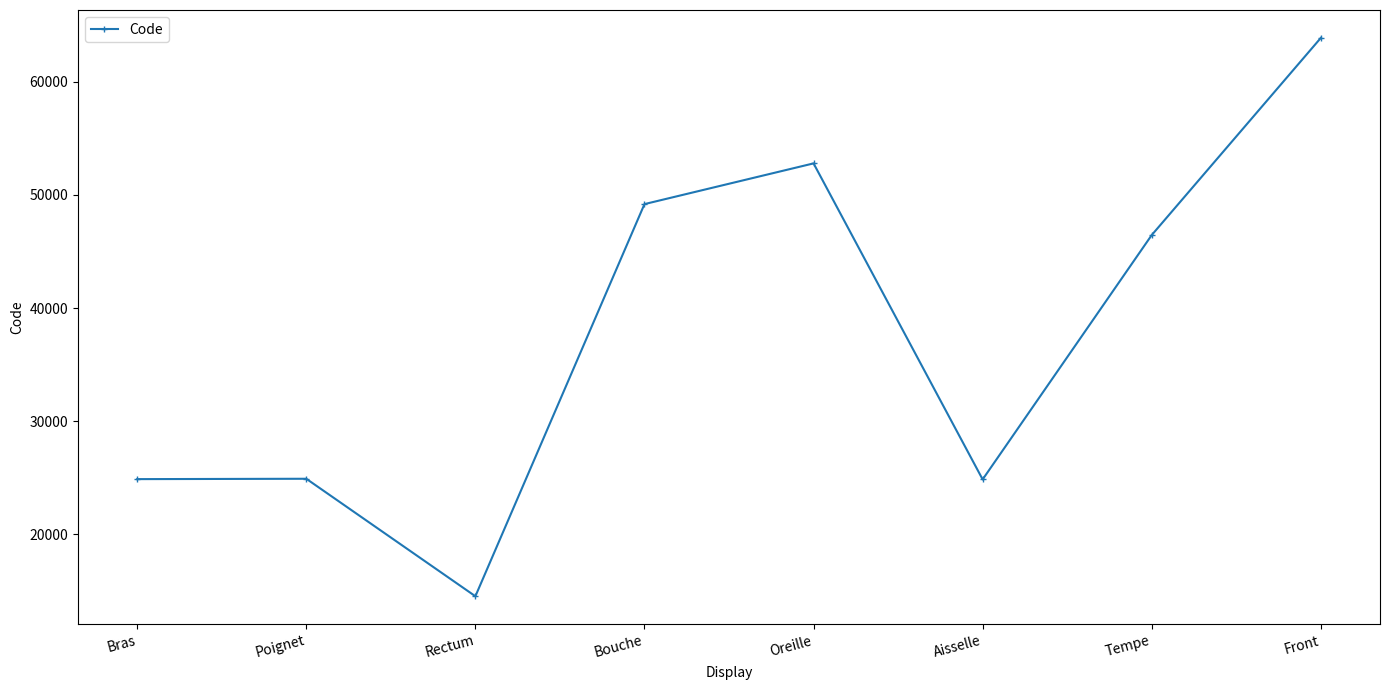

At which category does the data reach its first local valley?

Rectum